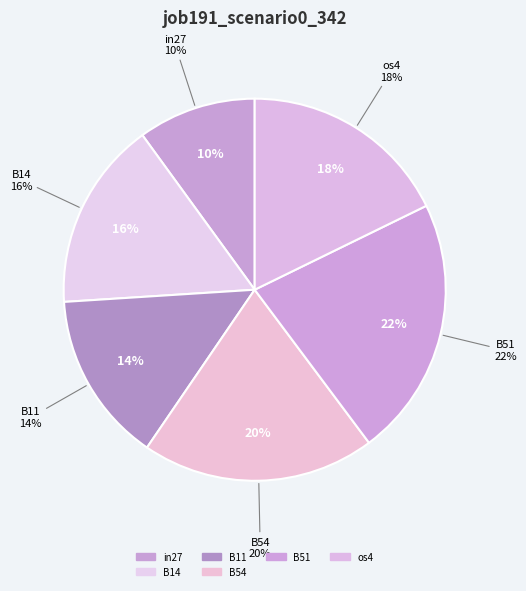

Does in27 represent more than half of the total?

No